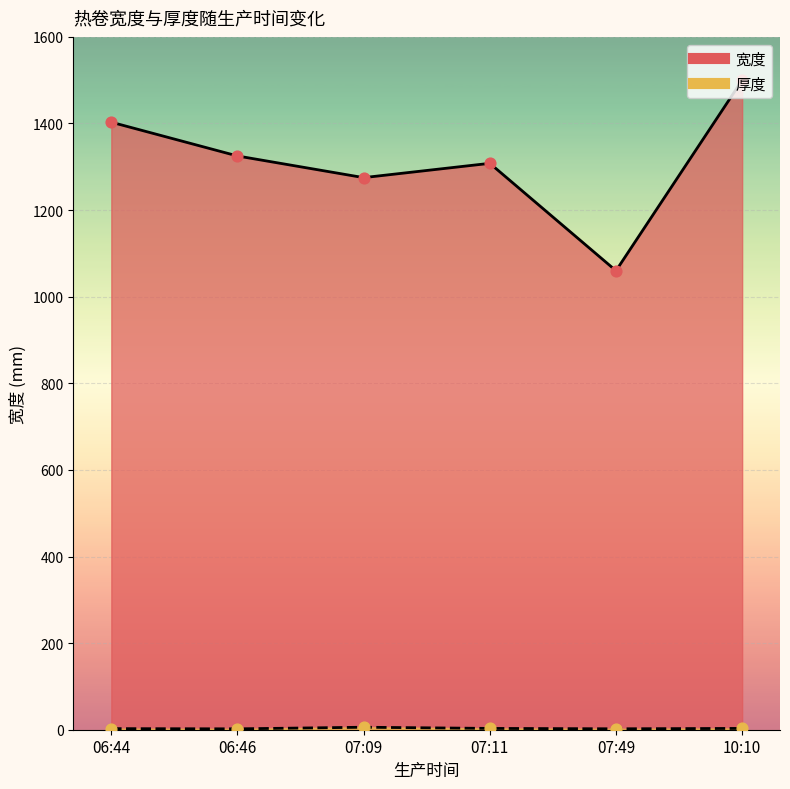

Which series contains the lowest Y value?

厚度